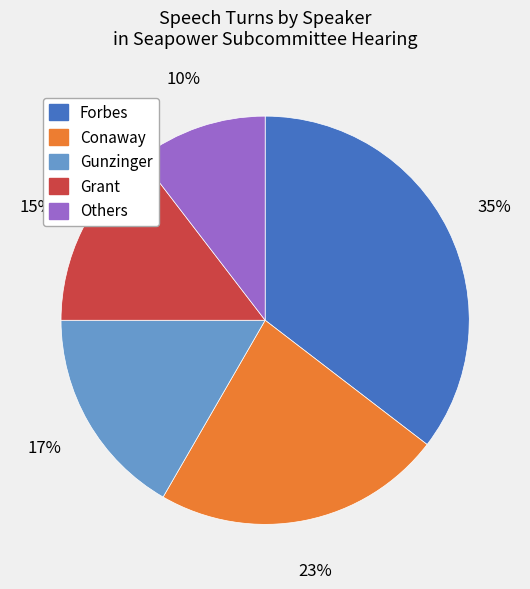

The Grant slice represents 15% of the pie. True or false?

True